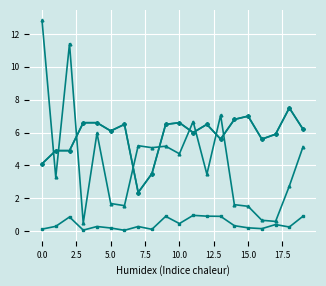

Does the chart have visible grid lines?

Yes